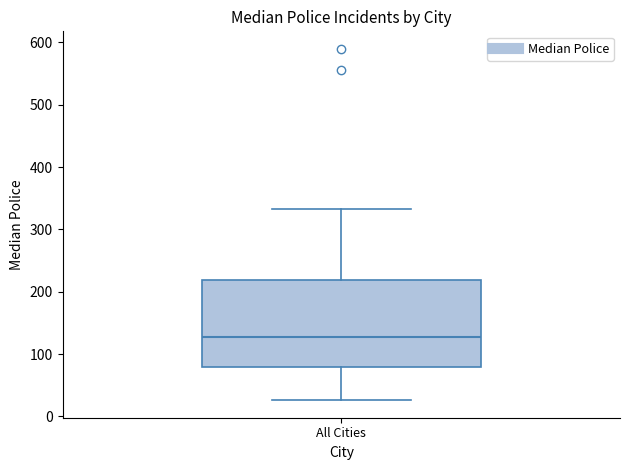

Read this box plot against the y-axis: the position of the median line, the range covered by the box, and the ends of both whiskers. The values are not printed on the chart, so give them approximately, as read against the axis.

median 130, box 80 to 220, whiskers 30 to 330